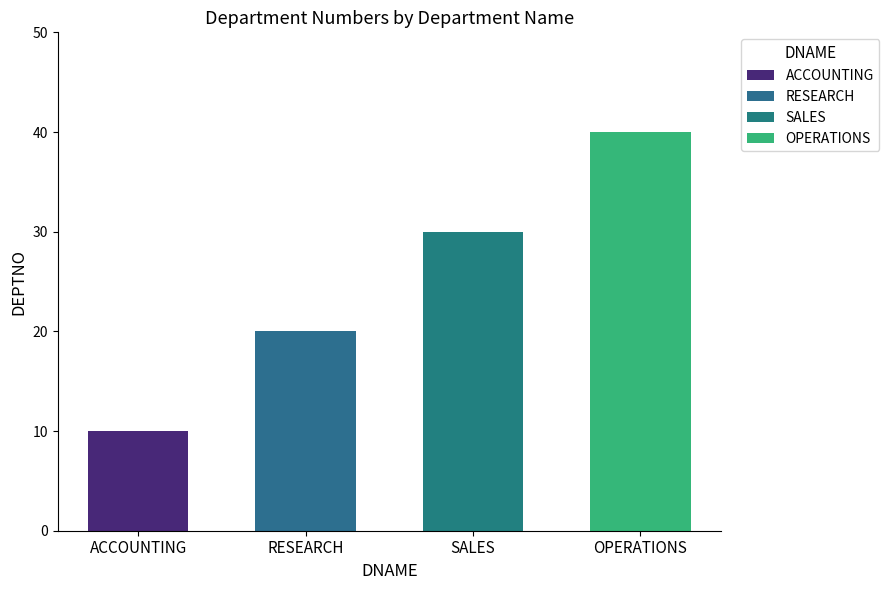

Are the bars grouped side by side (vs. stacked)?

No